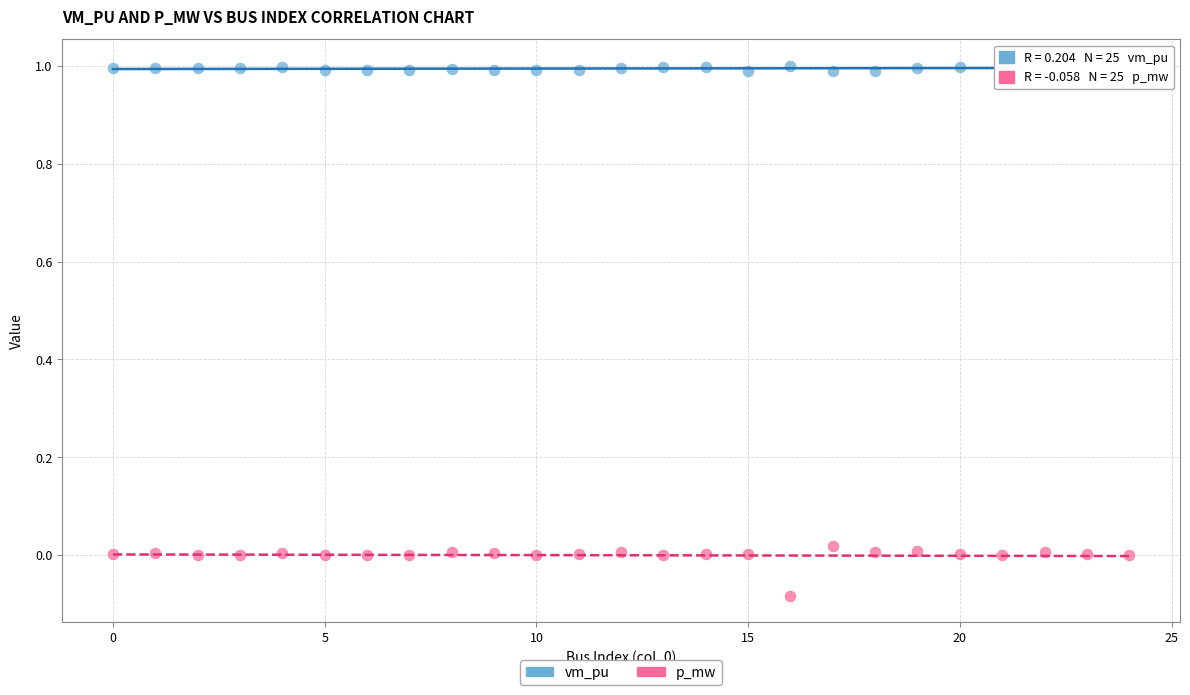

Across all data points, what is the range of Y values (max minus min)?

1.1